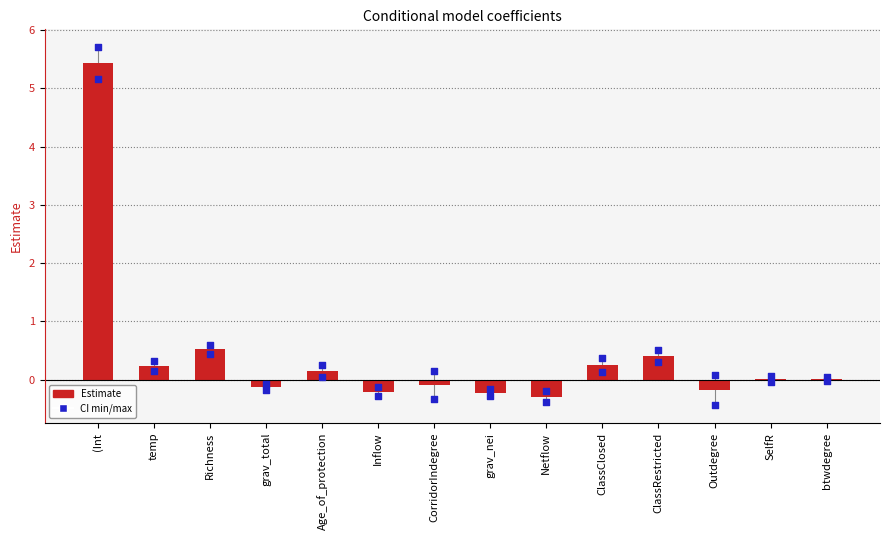

Which series reaches the minimum Y coordinate?

CI.min